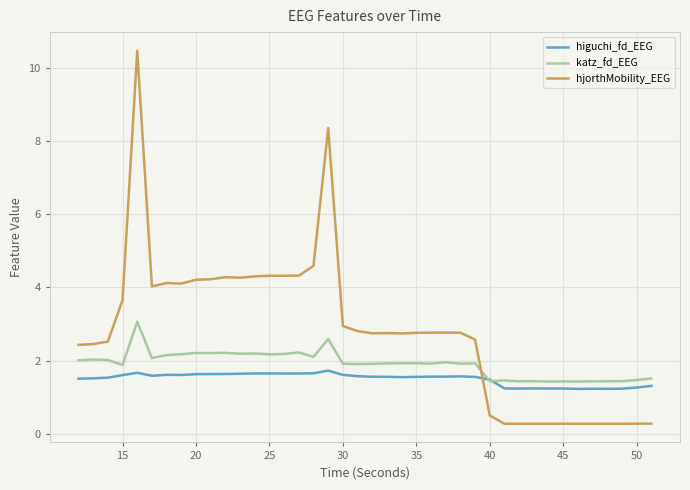

Which series has the largest total across all categories?

hjorthMobility_EEG